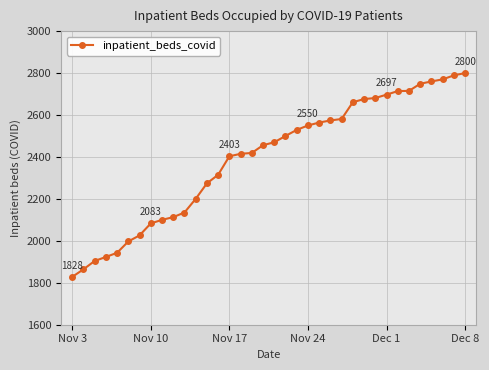

How many lines are shown in the chart?

1